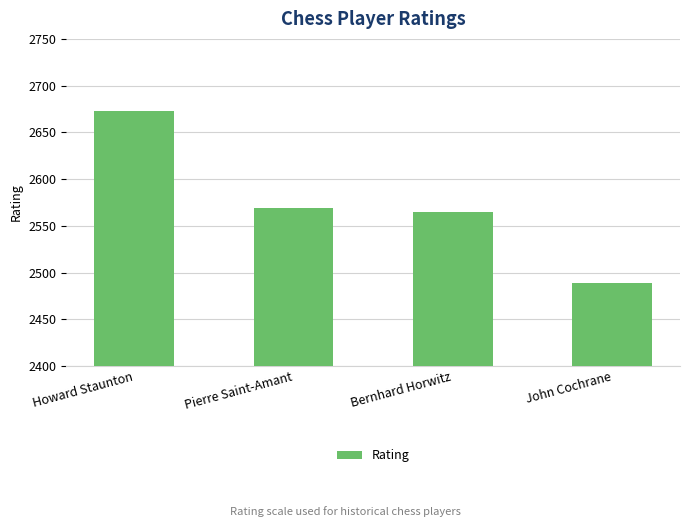

True or false: the data shows 4360 at Pierre Saint-Amant.

False